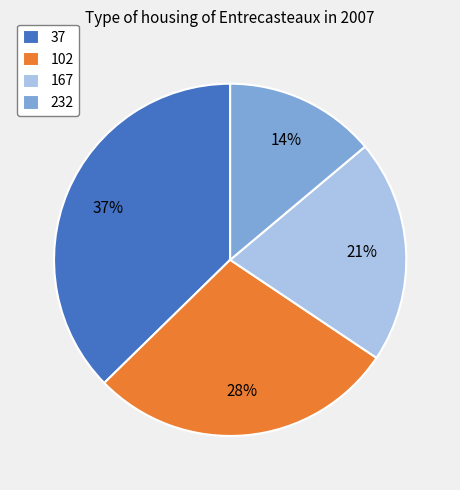

How many slices are in this pie chart?

4